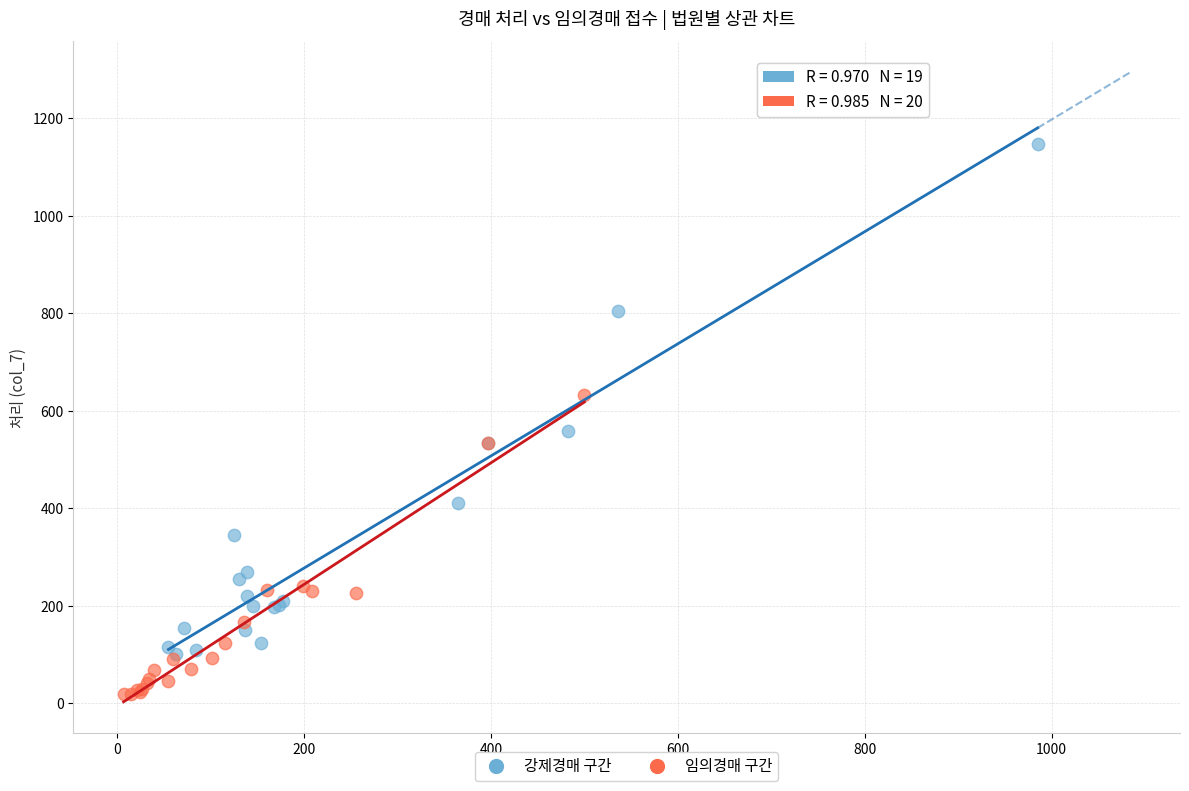

Which series contains the lowest Y value?

임의경매 구간